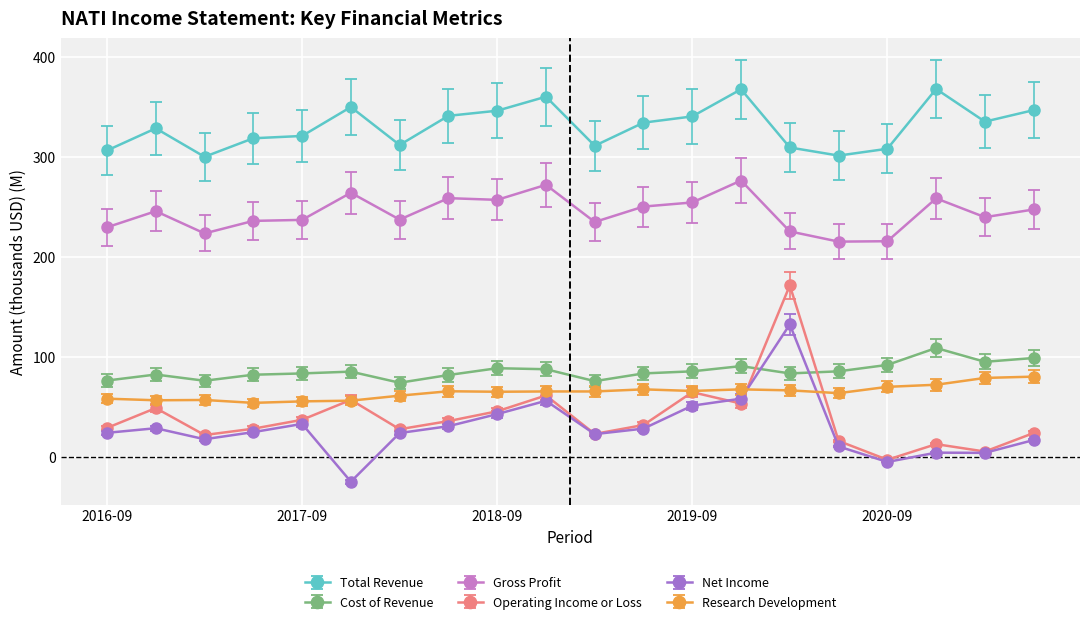

What is the value of the Research Development point at the 1st from the left?

58.6